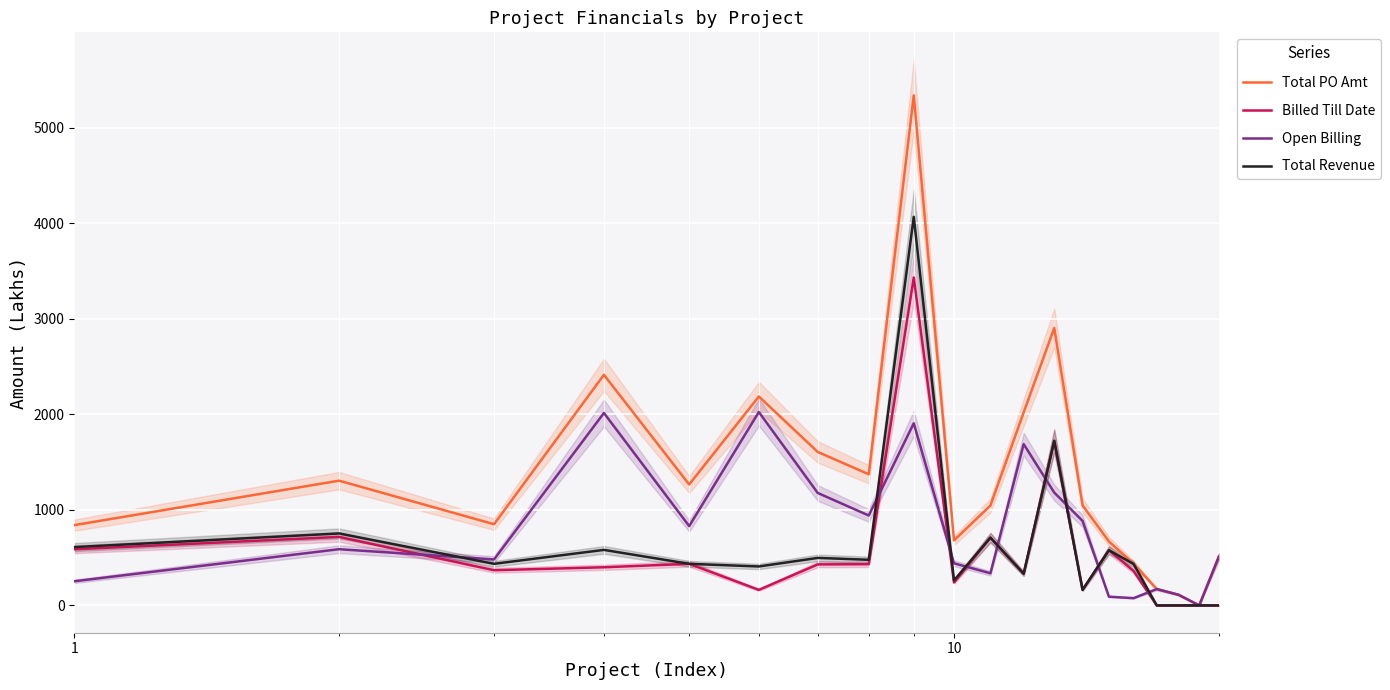

What is the difference between the maximum and minimum values in the Billed Till Date series?

3431.2